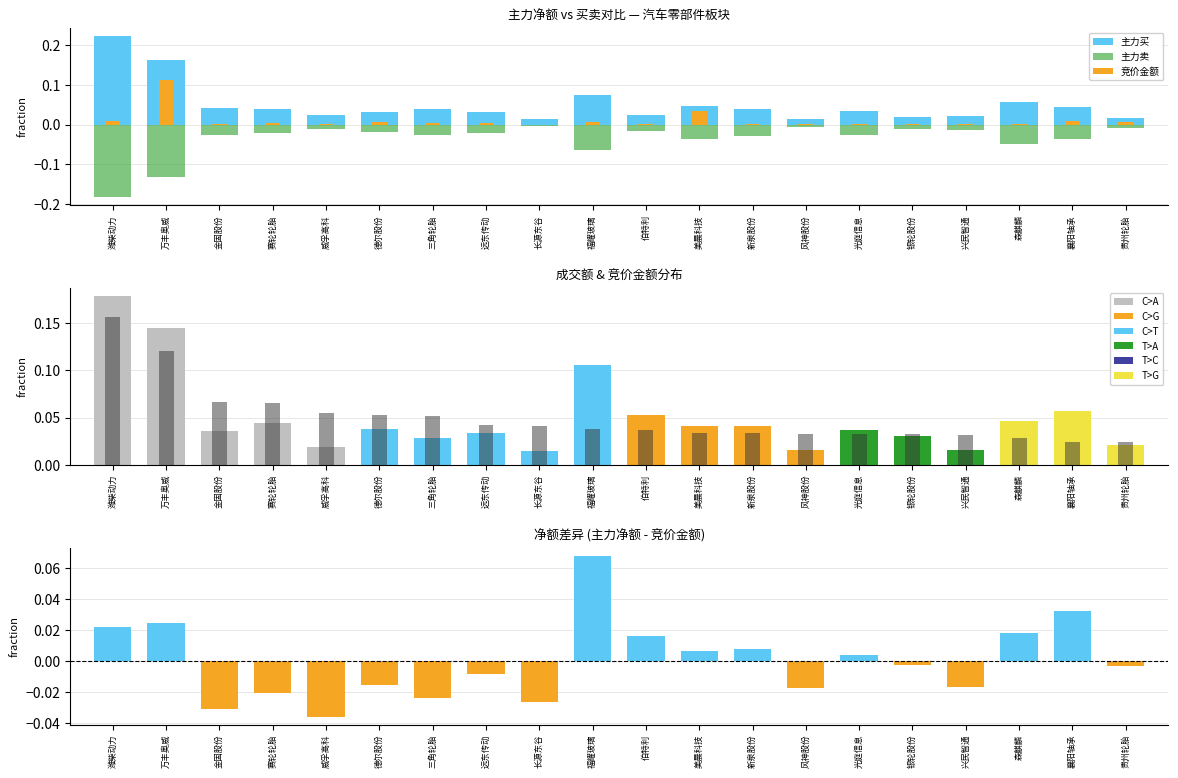

Is the value of 成交额 - 主力净额 at 光庭信息 greater than the value of 主力净额 at 美晨科技?

No